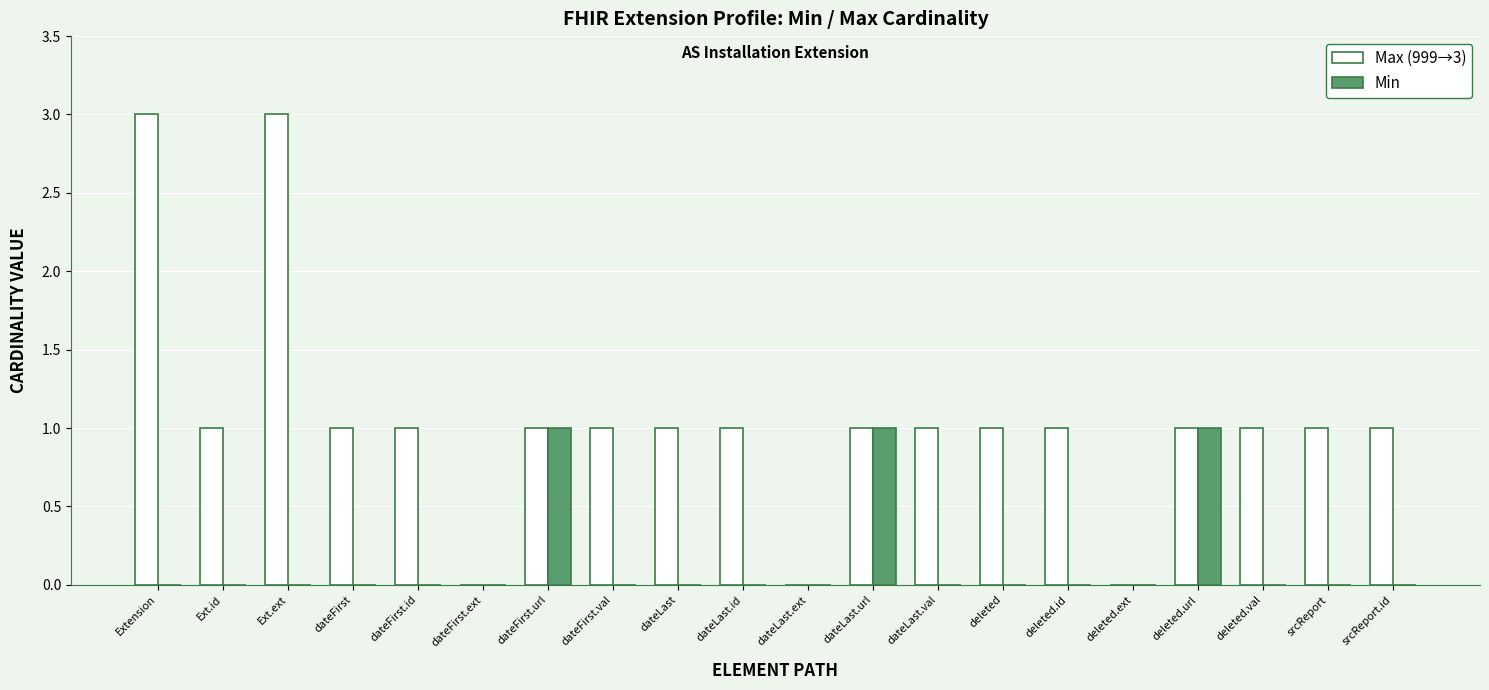

Which series has the largest total across all categories?

Max (999→3)